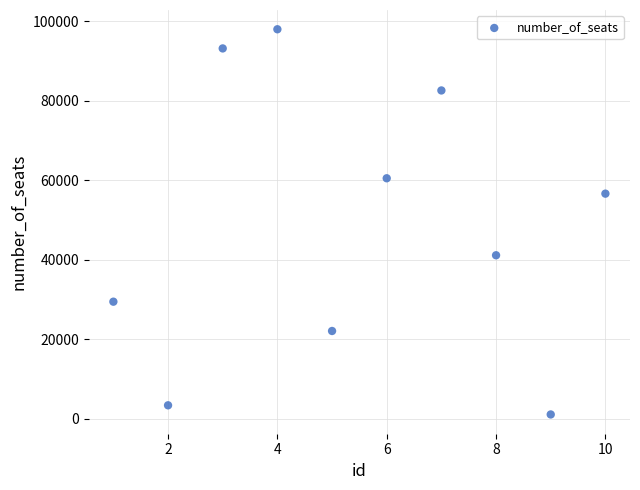

What Y value in the scatter plot is closest to 49584?

56682